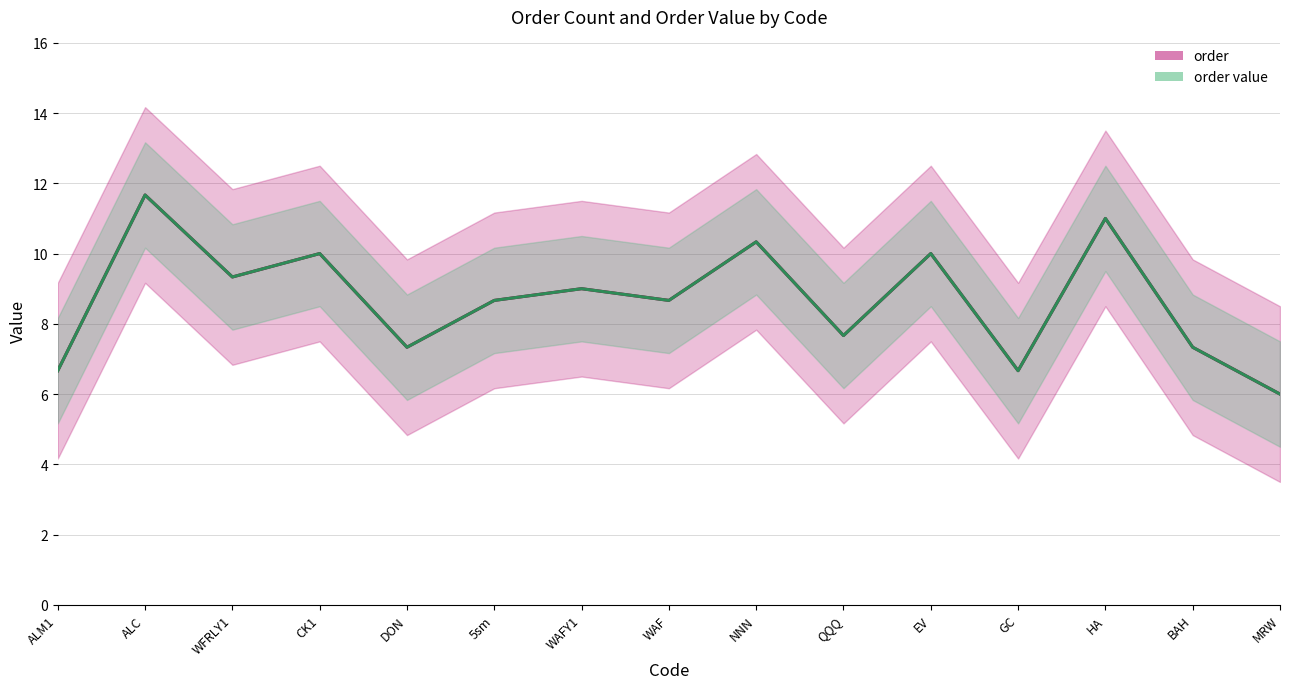

What is the approximate value of order at MRW?

6.0